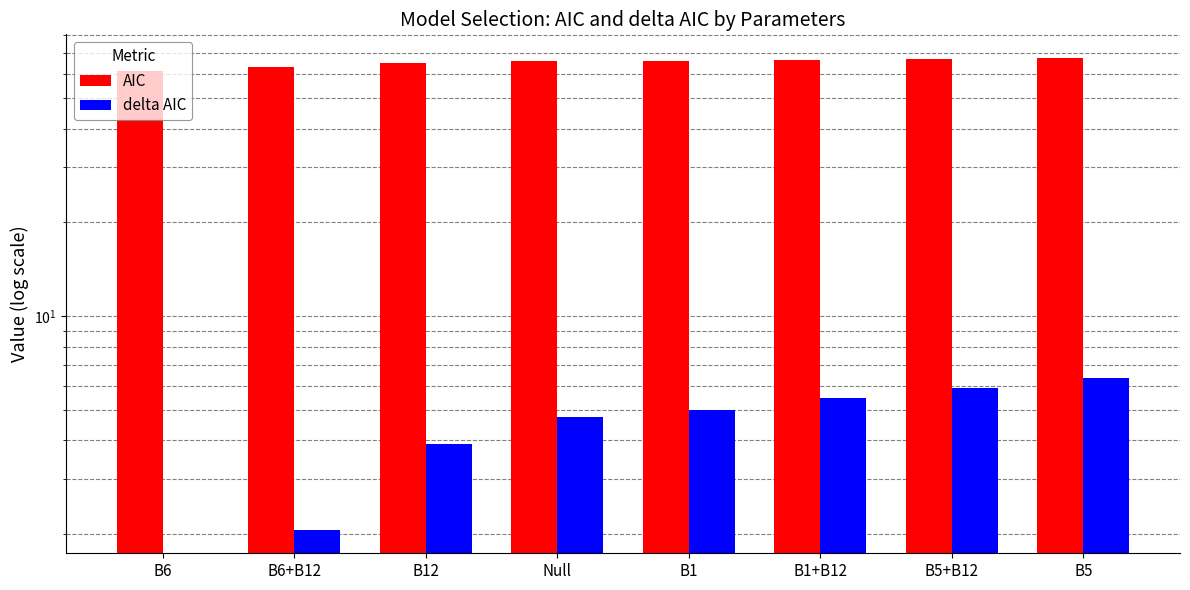

The value of AIC at B5 is 67.4. True or false?

True